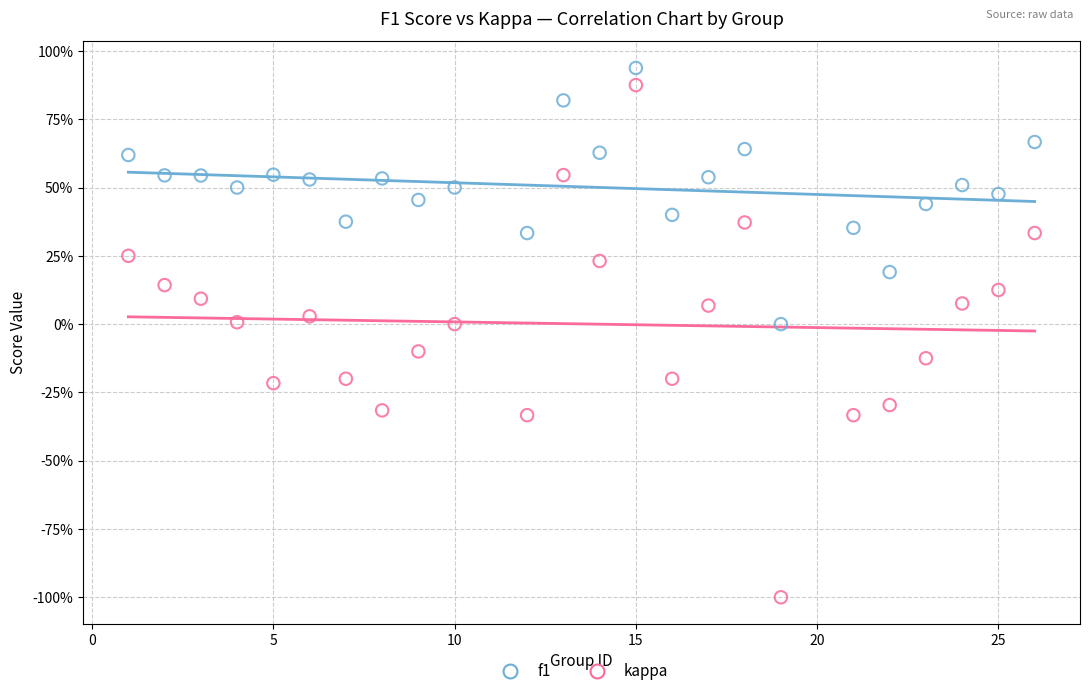

Which series contains the lowest Y value?

kappa